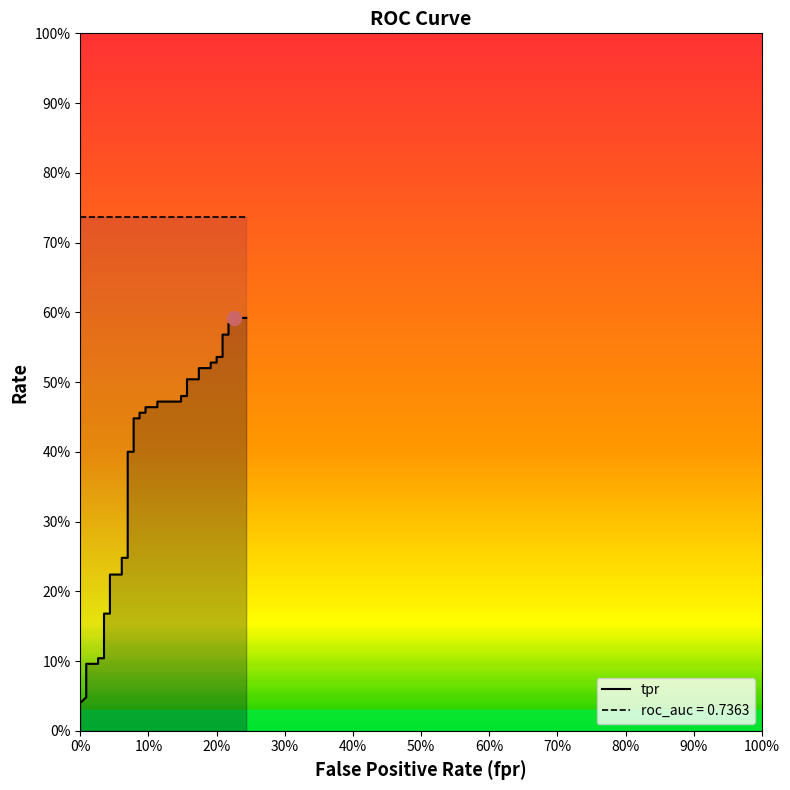

What position from the left is 50%?

6